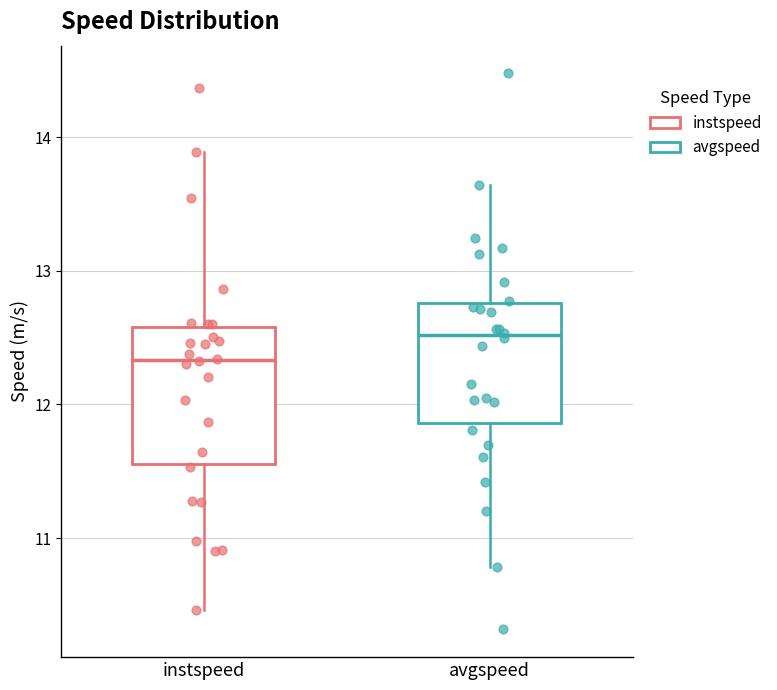

Which box has the highest median line?

avgspeed